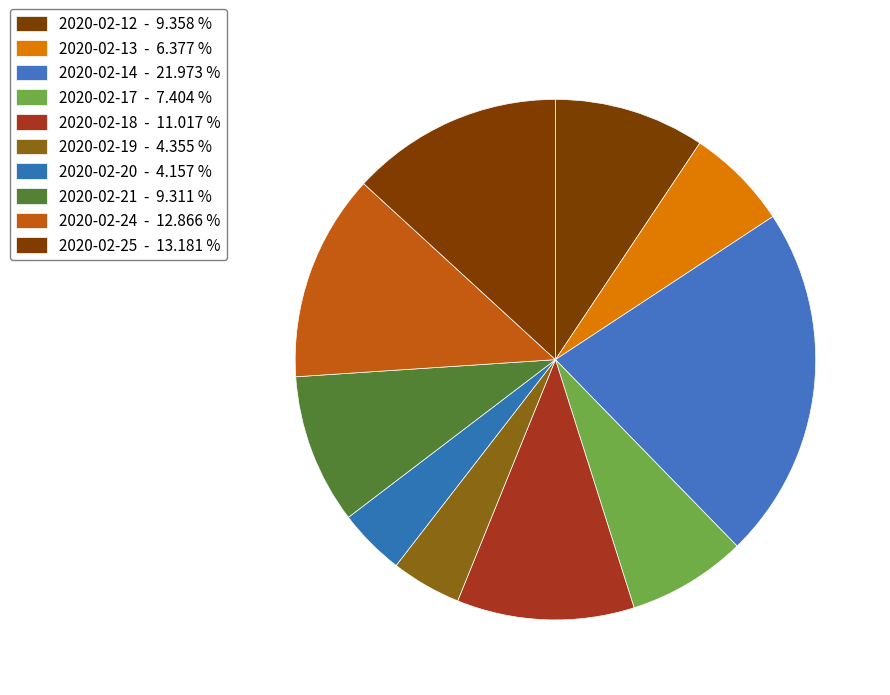

Which slice is the smallest?

2020-02-20